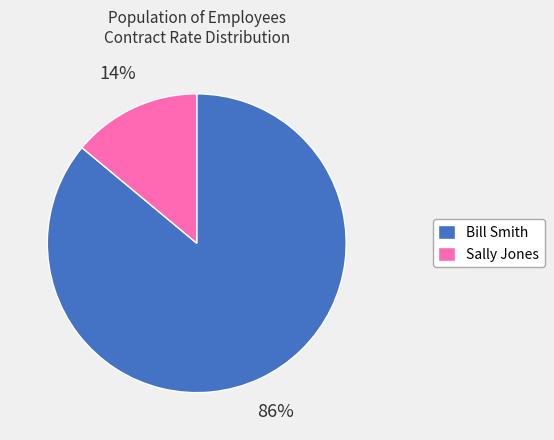

Which category has the biggest portion of the pie?

Bill Smith